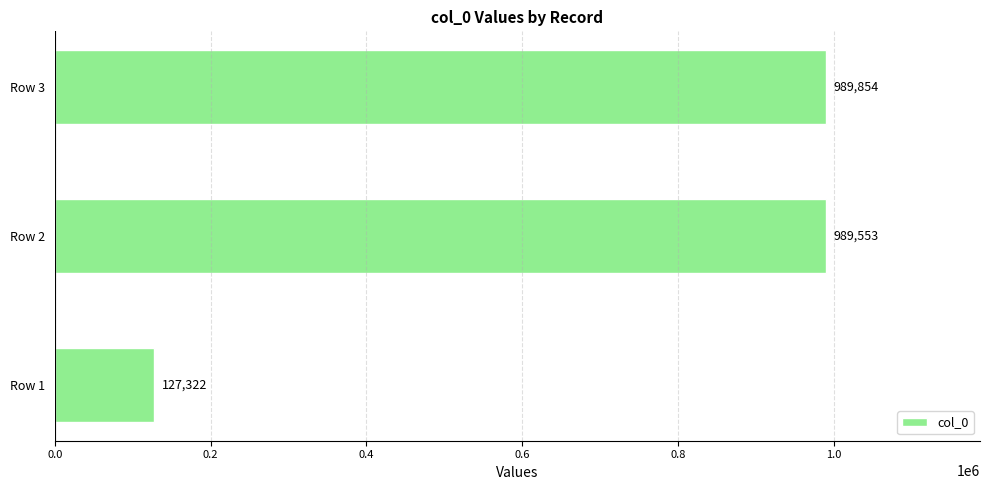

The chart shows a value of 660762 at Row 2. True or false?

False